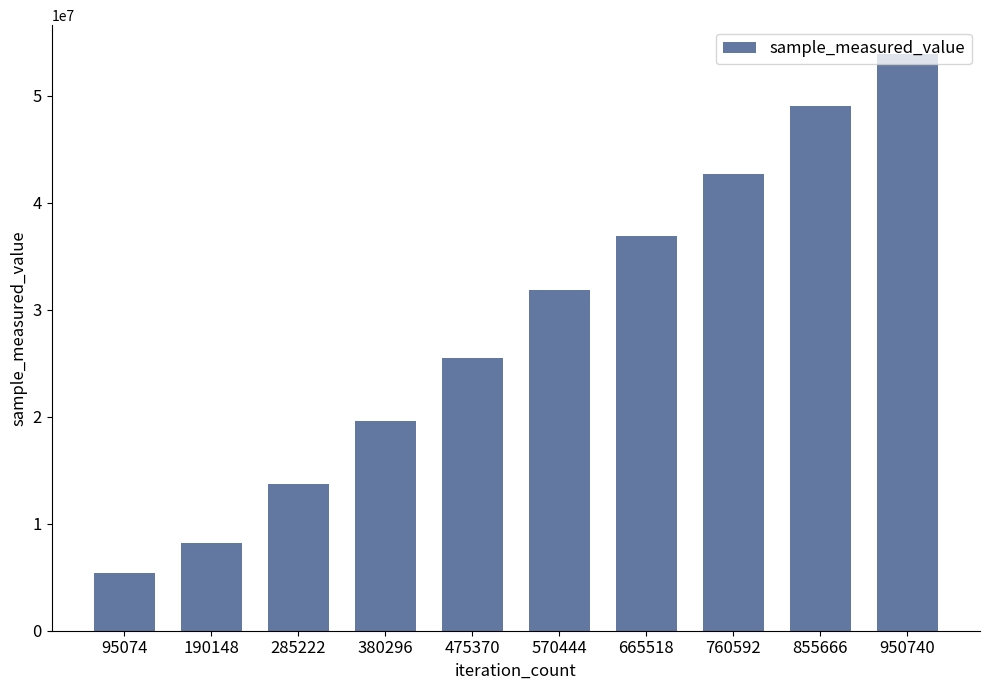

What is the sum of the values at 285222 and 475370?

39207080